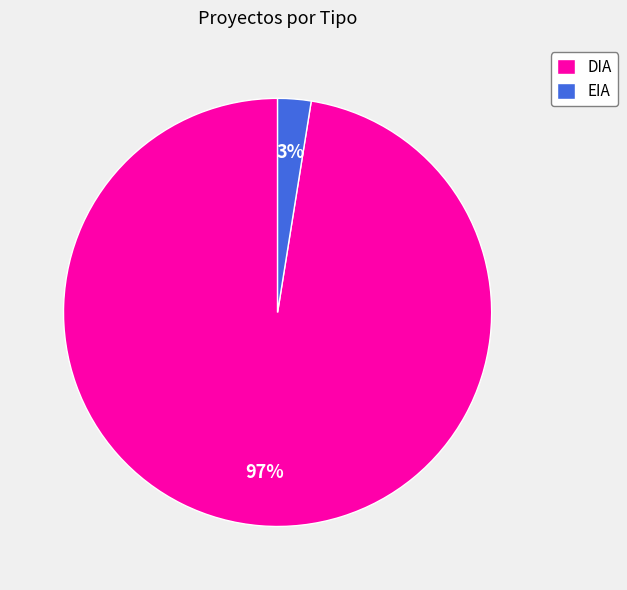

To the nearest percent, what percentage of the pie is DIA?

97%